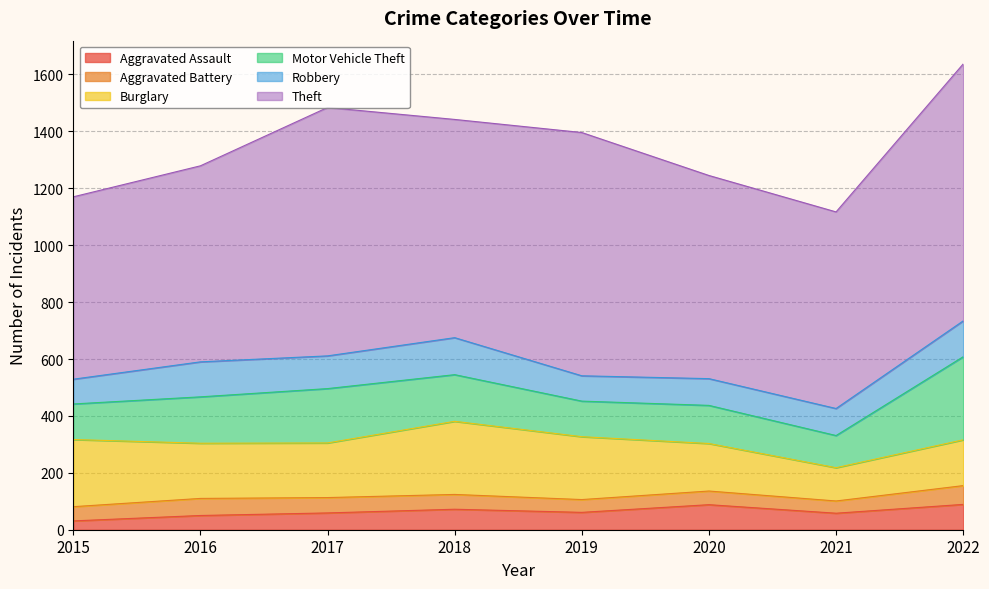

Reading left to right, extract all data points from this chart.

Aggravated Assault: 31	50	59	72	61	88	58	89
Aggravated Battery: 50	60	54	52	45	48	43	66
Burglary: 236	194	192	257	221	167	117	161
Motor Vehicle Theft: 125	163	191	164	125	134	113	292
Robbery: 87	123	115	130	89	94	95	126
Theft: 641	689	873	767	855	714	691	903